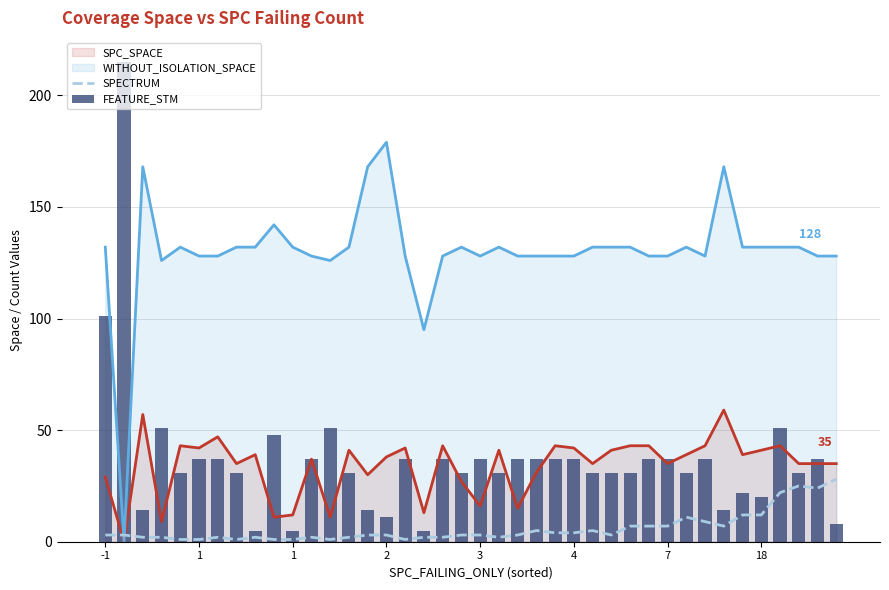

What is the difference between the highest and lowest values at 13?

130